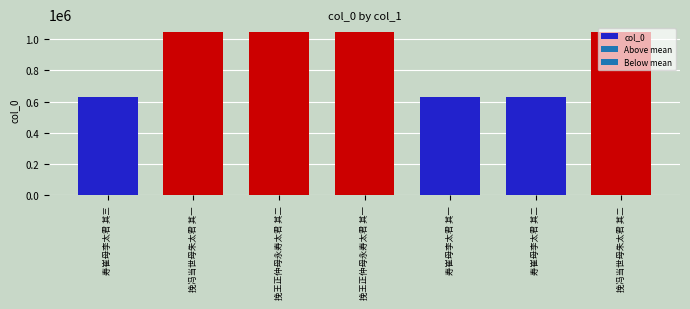

What is the approximate value at 挽王正仲母永寿太君 其一?

1043059